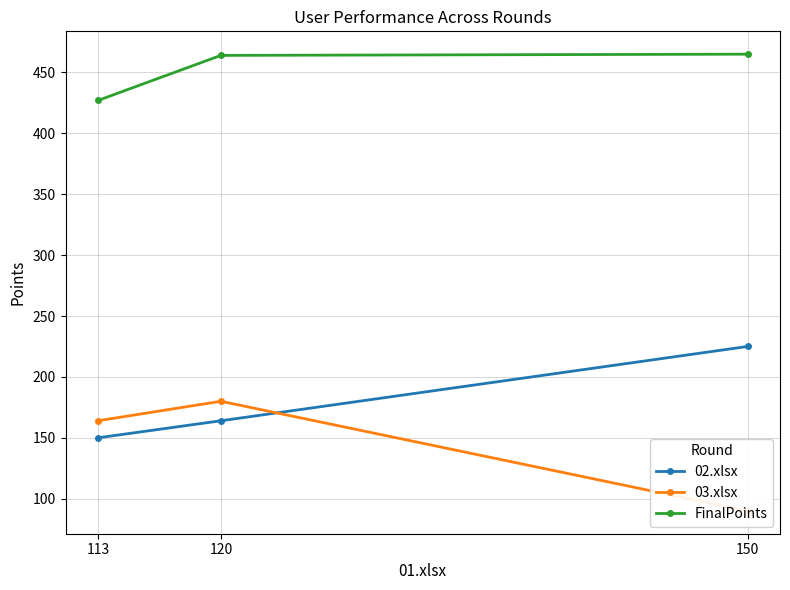

What are all the series names shown in the legend?

02.xlsx, 03.xlsx, FinalPoints